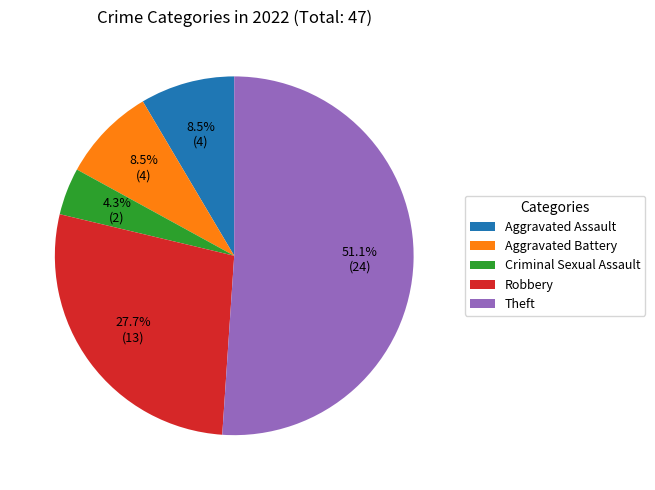

Approximately how many times larger is the value at Theft compared to Aggravated Battery?

6.0